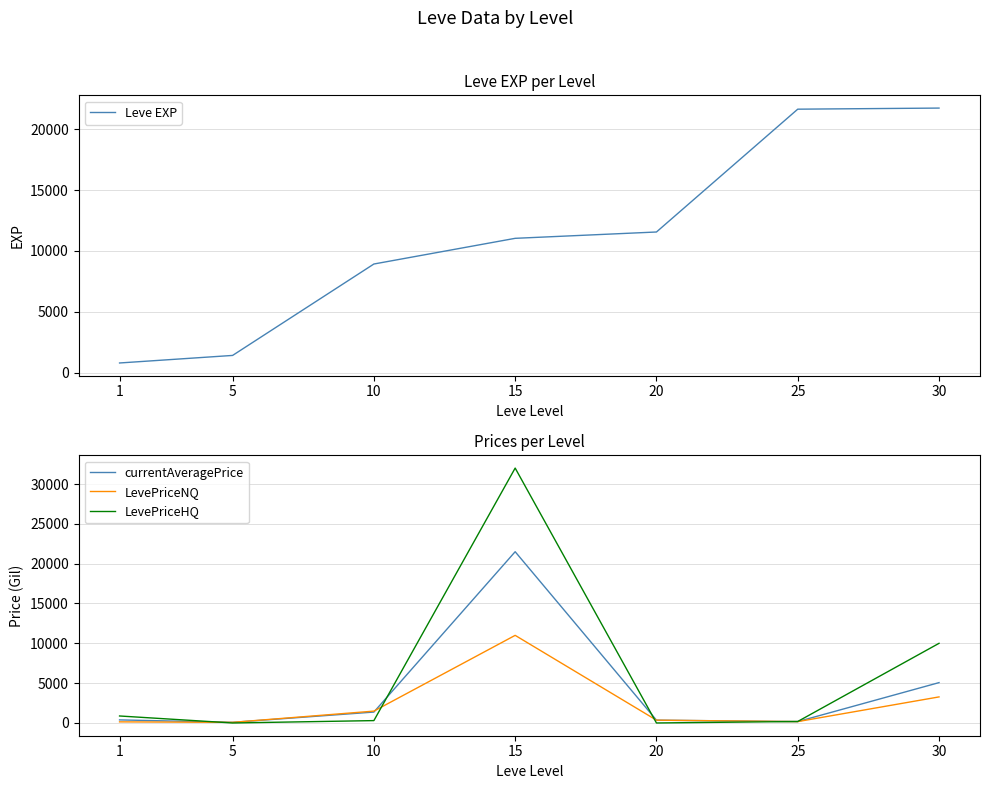

What is the difference between the currentAveragePrice values at 15 and 25?

21325.4